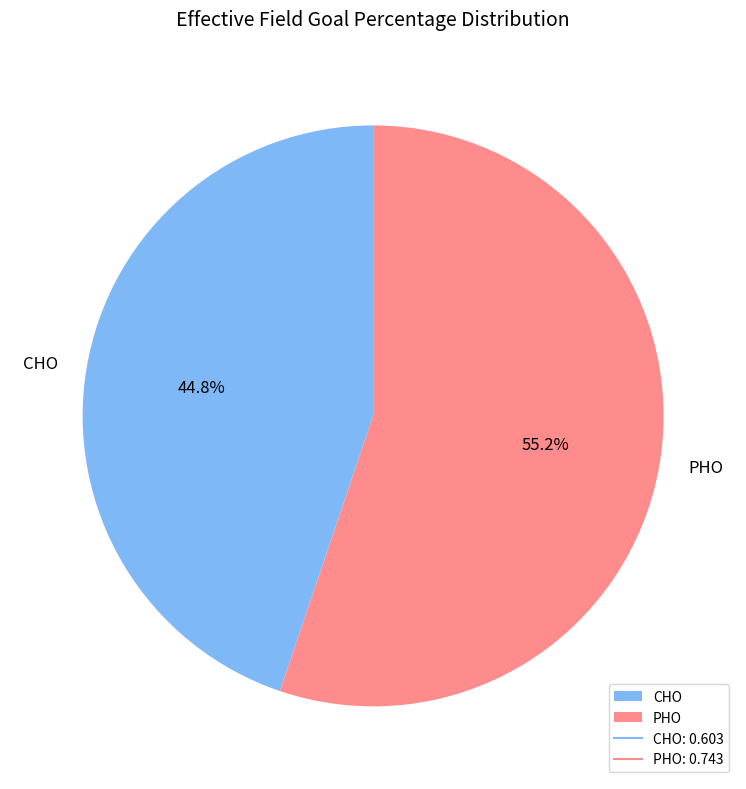

Between PHO and CHO, which is larger?

PHO